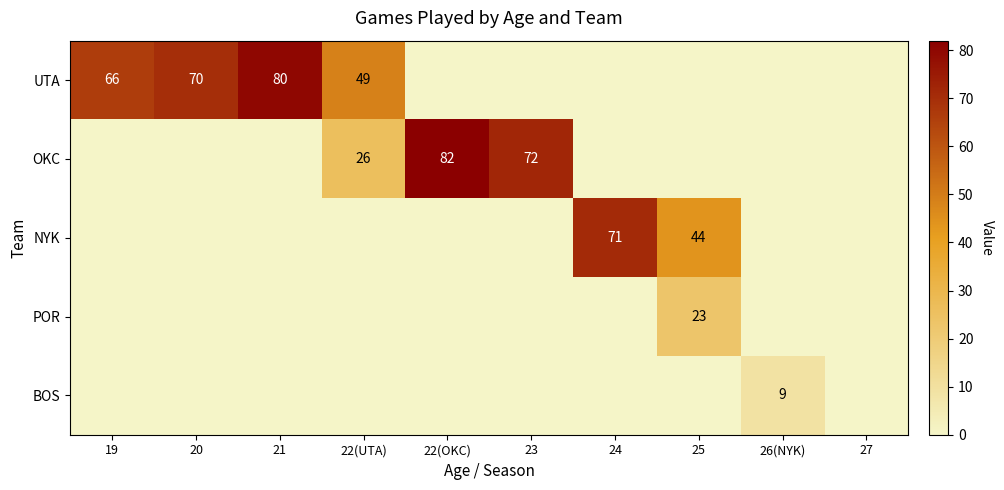

List the series in order of their peak value, lowest first.

BOS, POR, NYK, UTA, OKC